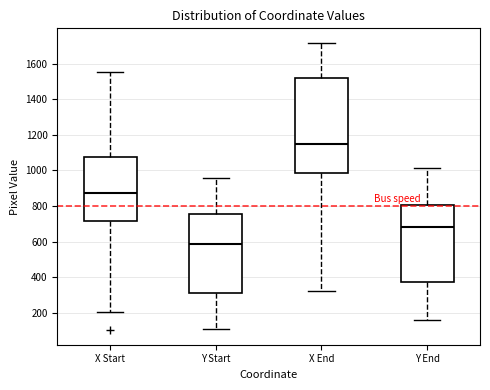

Which box has the highest median line?

X End